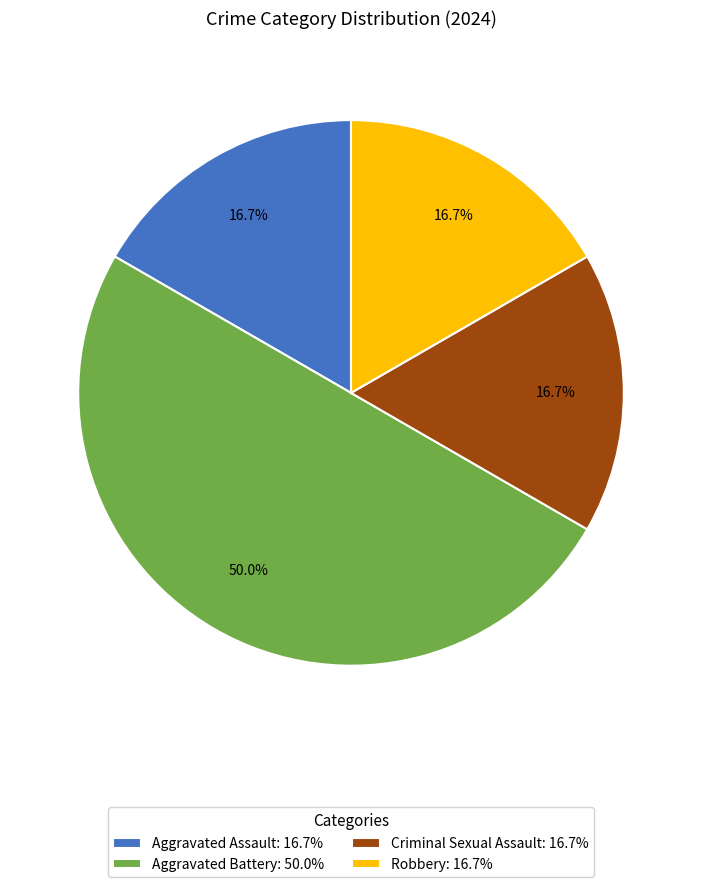

What is the largest slice in the pie chart?

Aggravated Battery